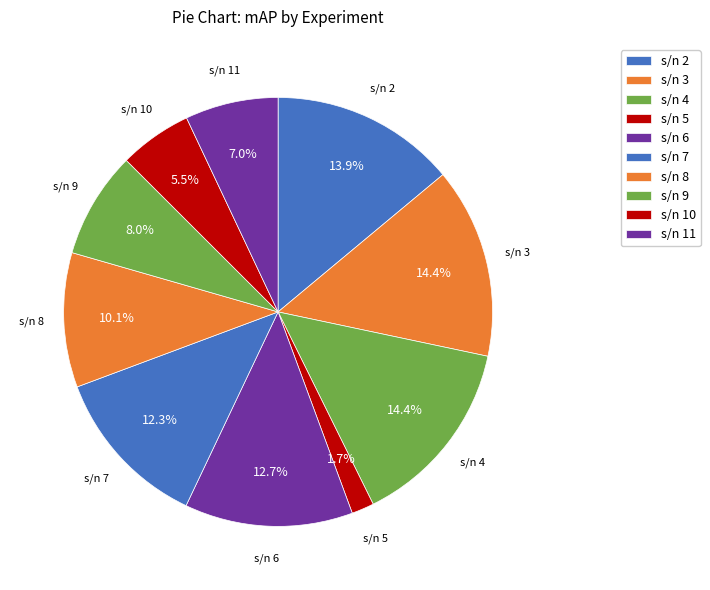

The s/n 10 slice represents 5% of the pie. True or false?

True